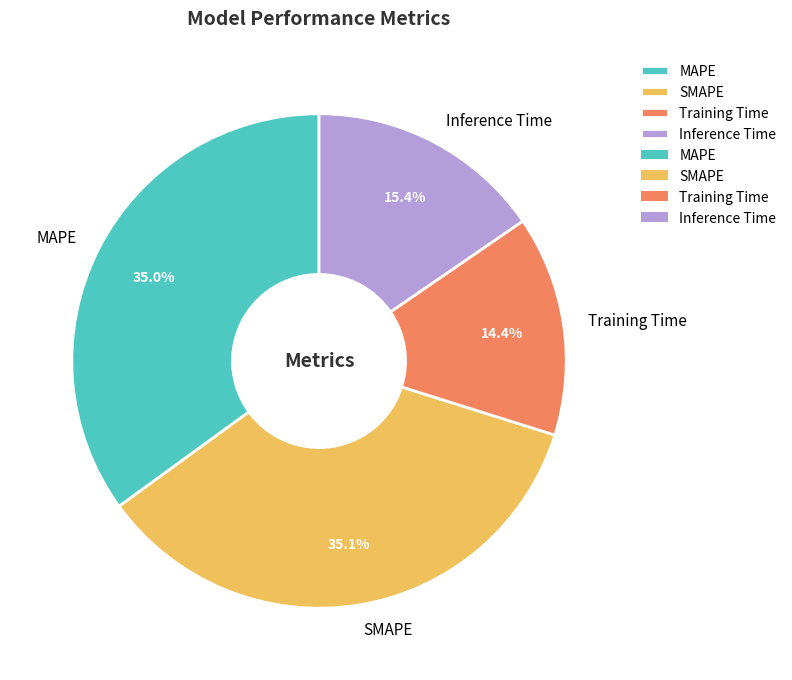

What percentage is the Inference Time slice, to the nearest percent?

15%